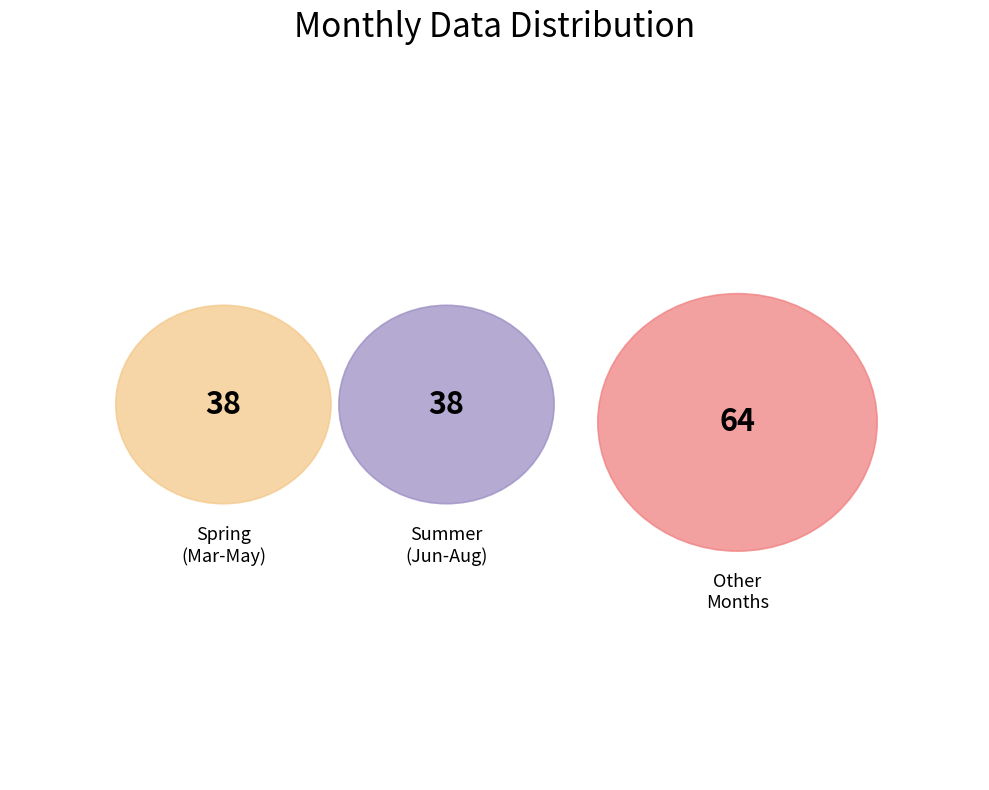

Which has a higher value, 5 or 8?

5